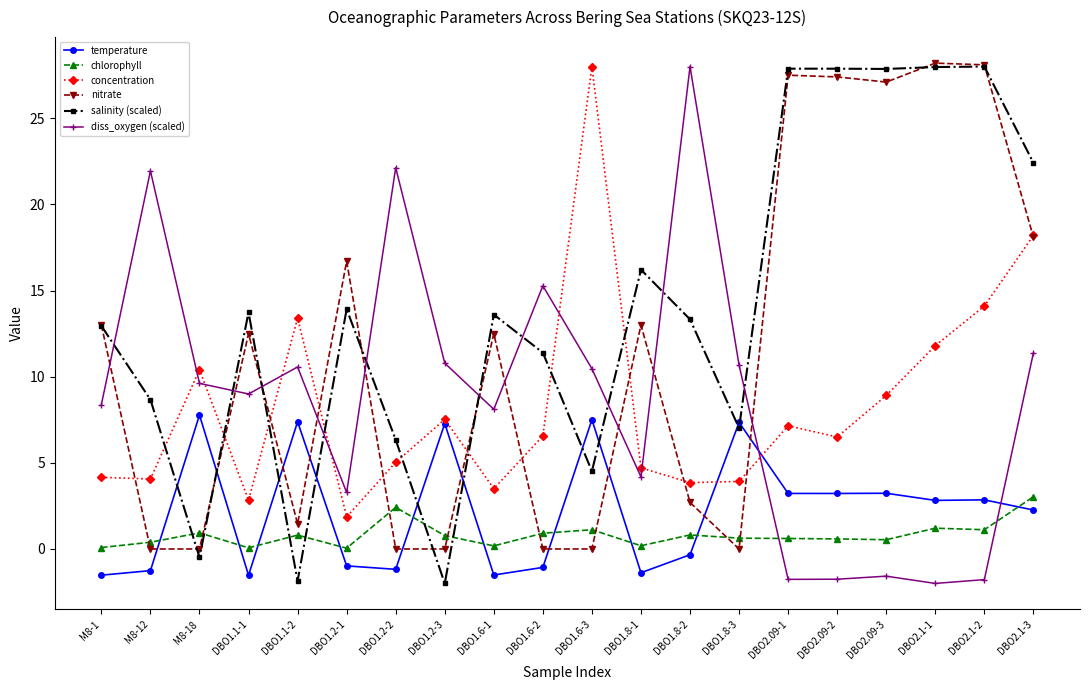

What is the label of the 8th point from the left?

DBO1.2-3